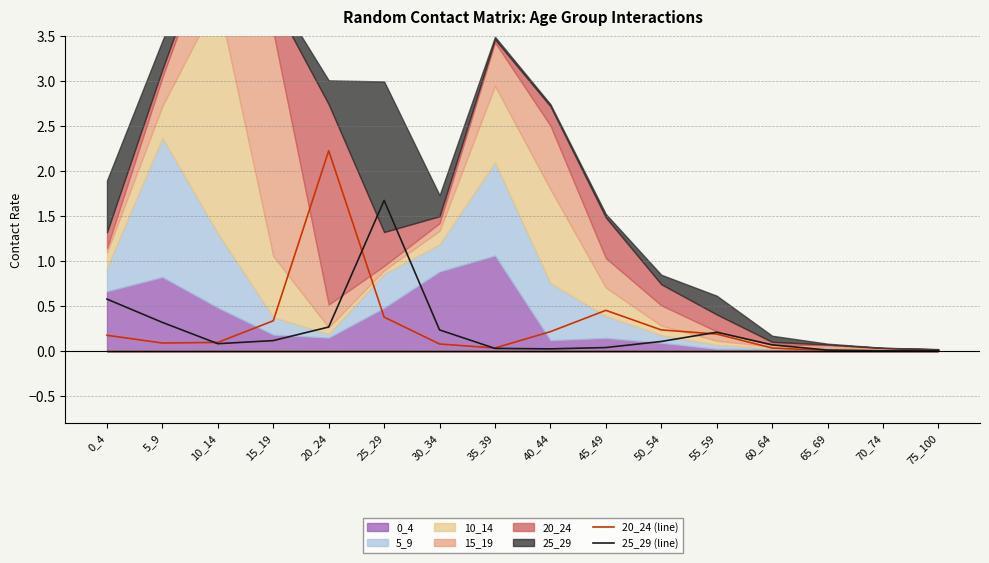

Which series has the widest spread of values?

20_24 (line)